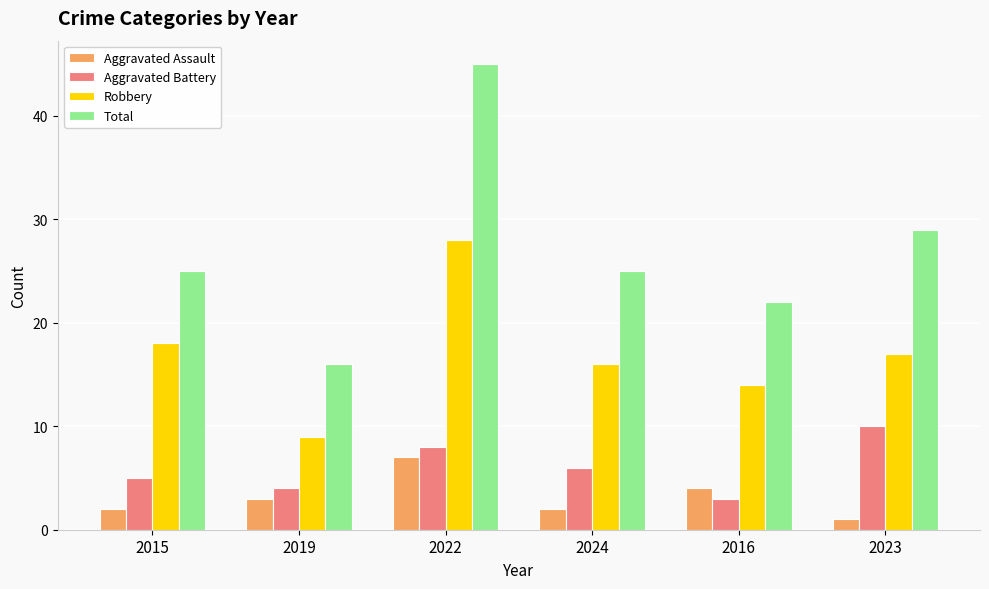

Count the Aggravated Assault values in the range 2 to 4.

4